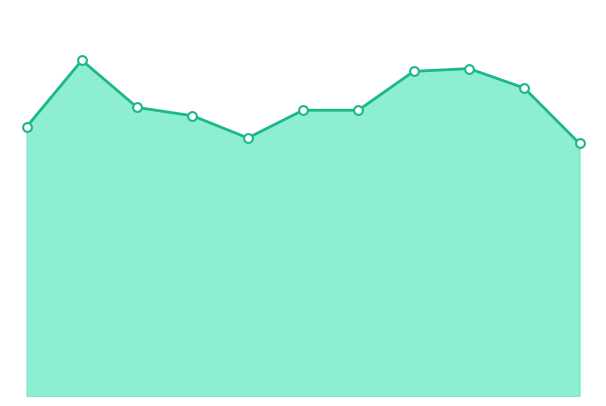

What is the change in value from 10 to 12?

+14